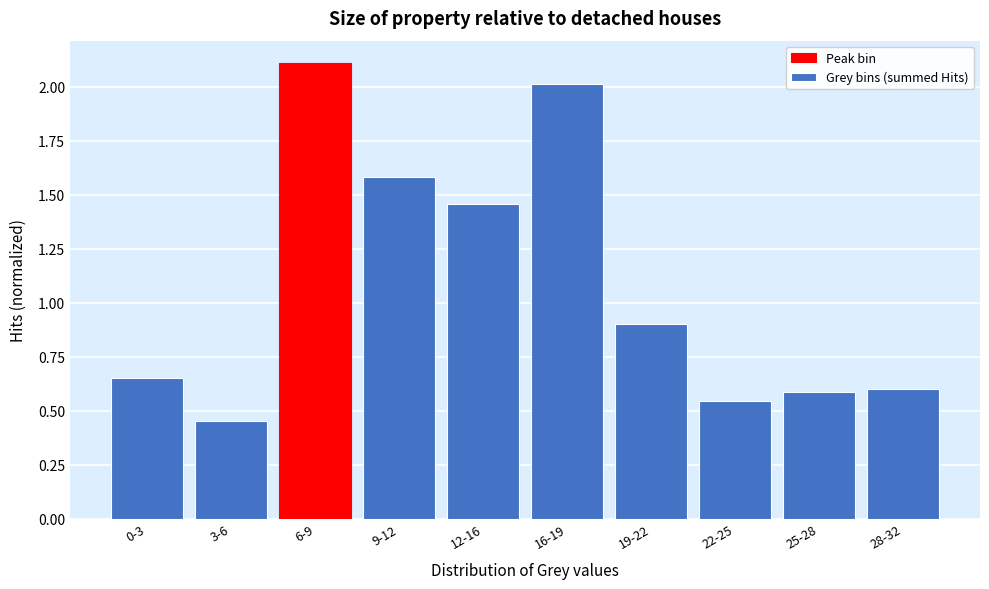

What is the label of the 5th bar from the left?

12-16